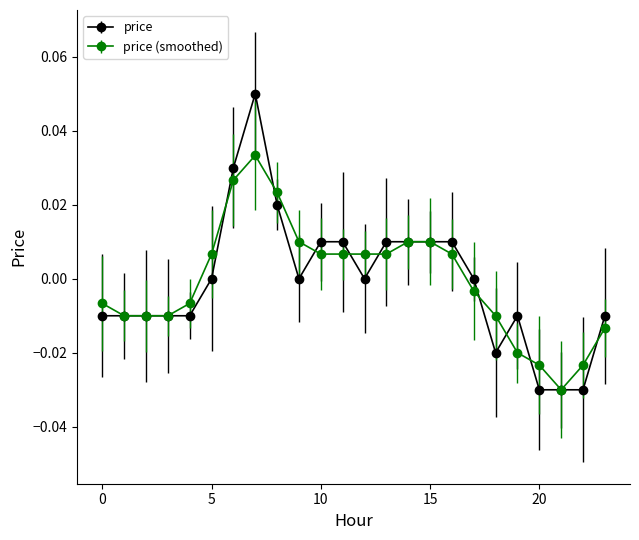

Rank the series by their maximum value, from lowest to highest.

price (smoothed), price